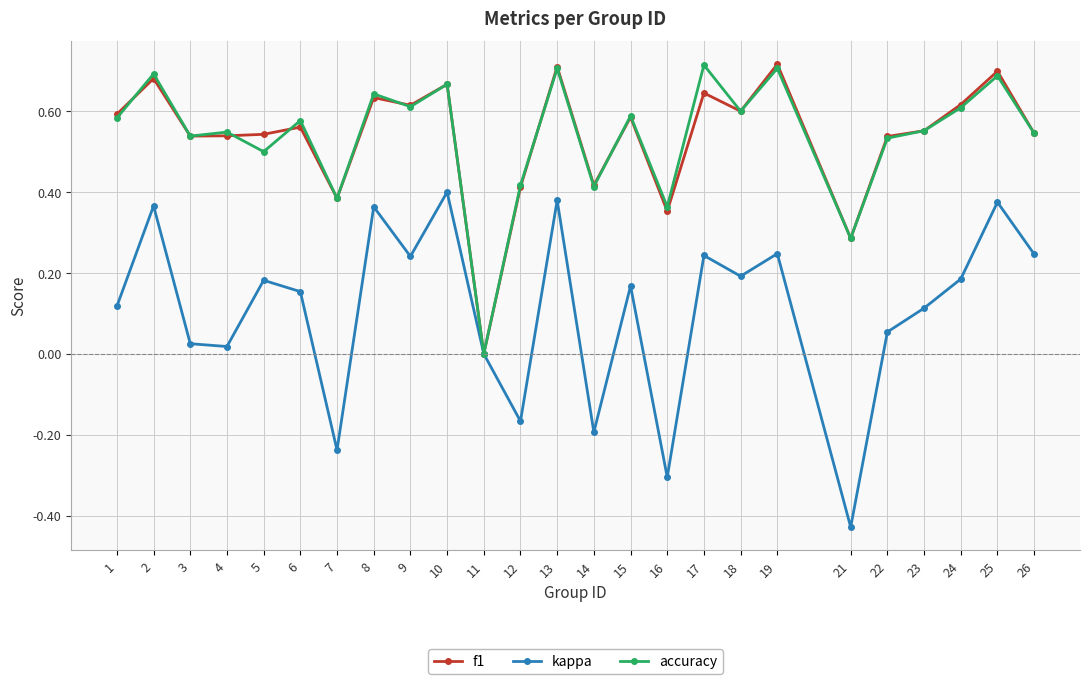

Where is the first local maximum for f1?

2